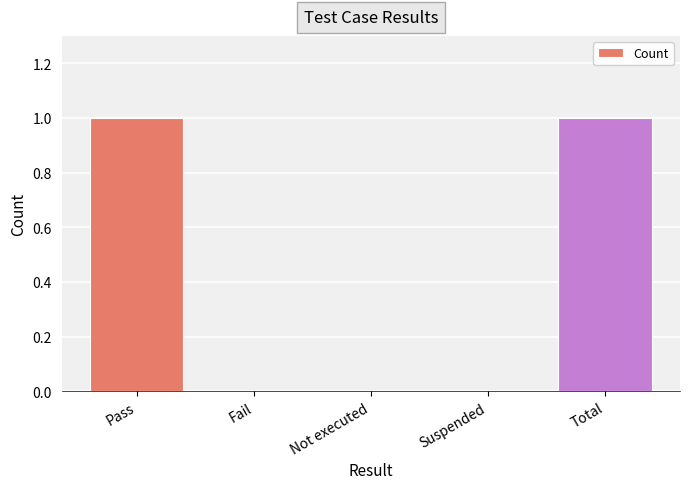

What is the change in value from Fail to Total?

+1